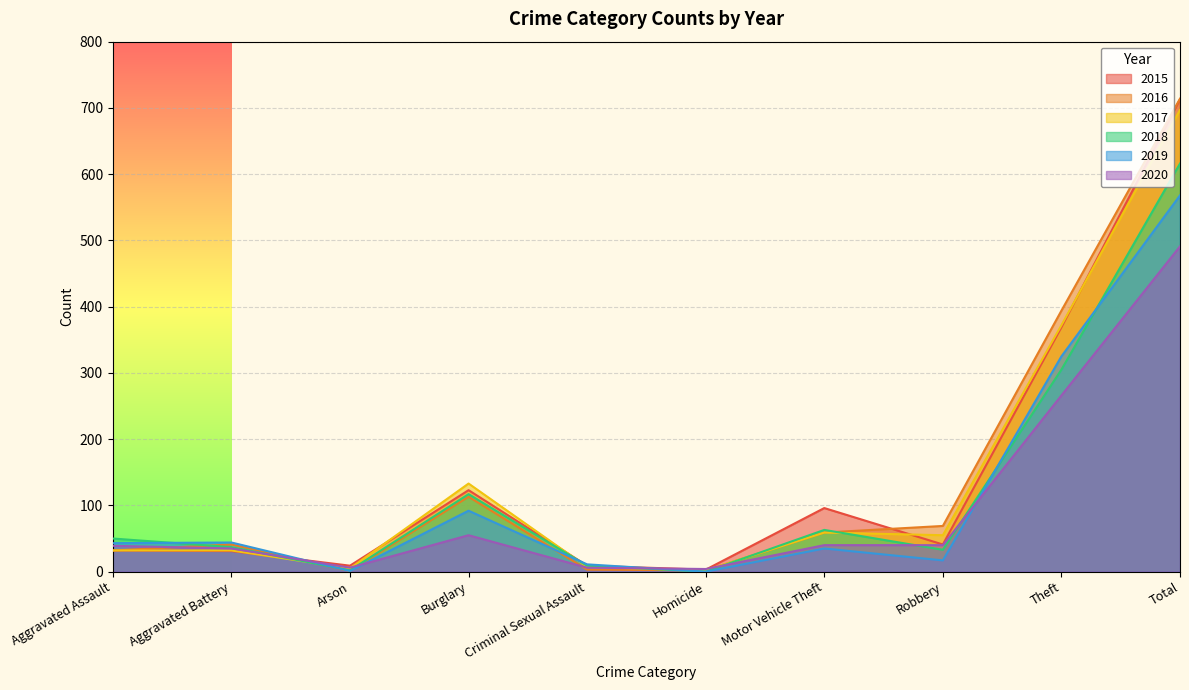

What is the label of the 5th point from the left?

Criminal Sexual Assault